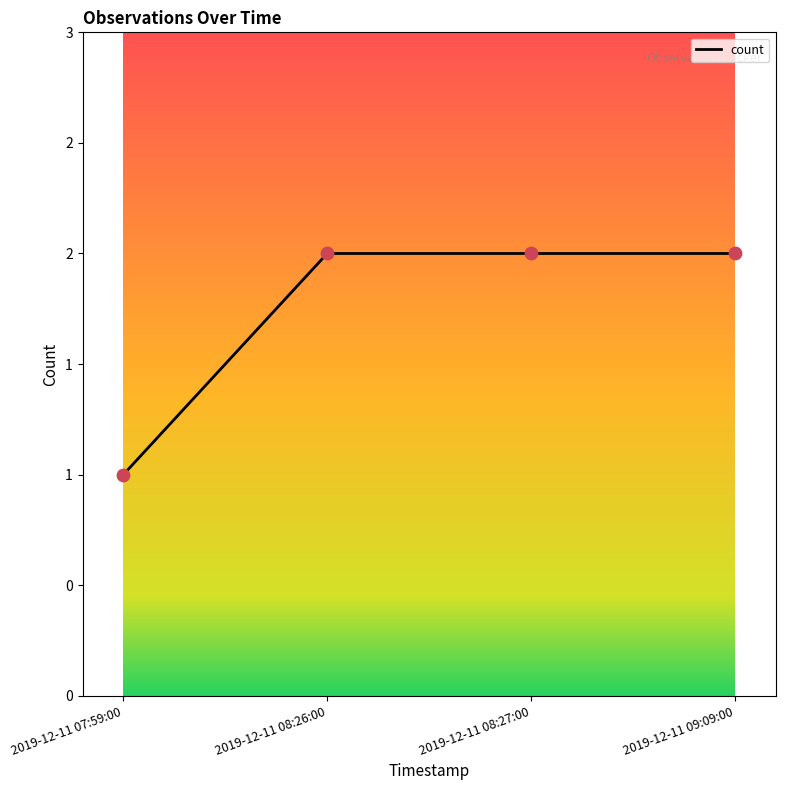

Approximately how many times larger is the value at 2019-12-11 08:26:00 compared to 2019-12-11 09:09:00?

1.0